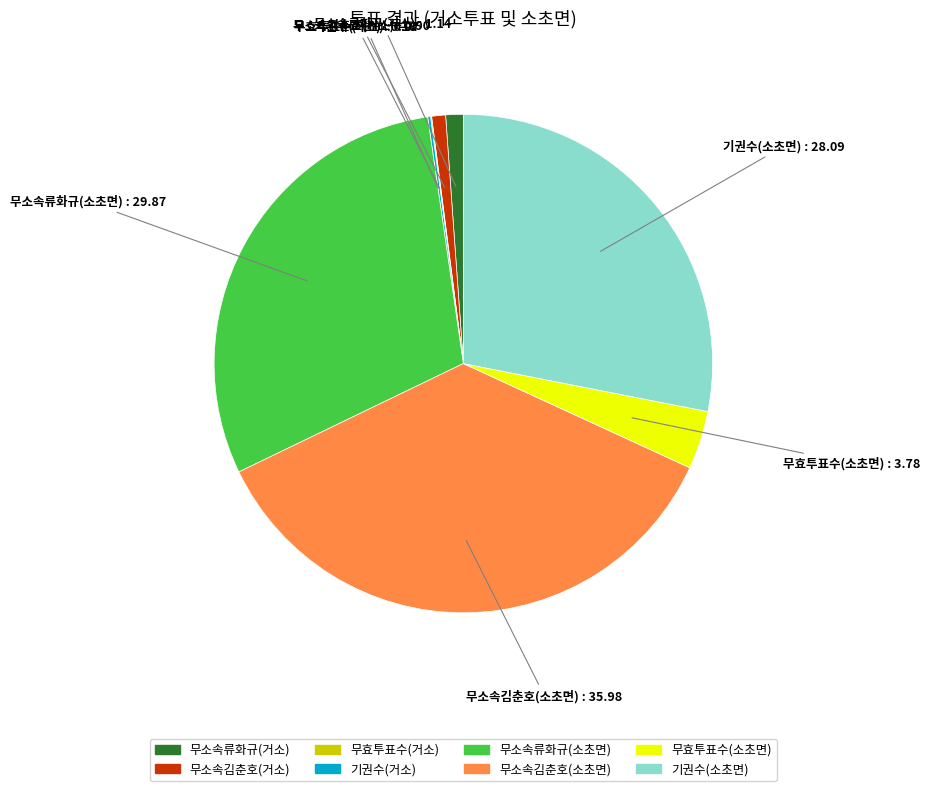

Does any single category account for the majority?

No